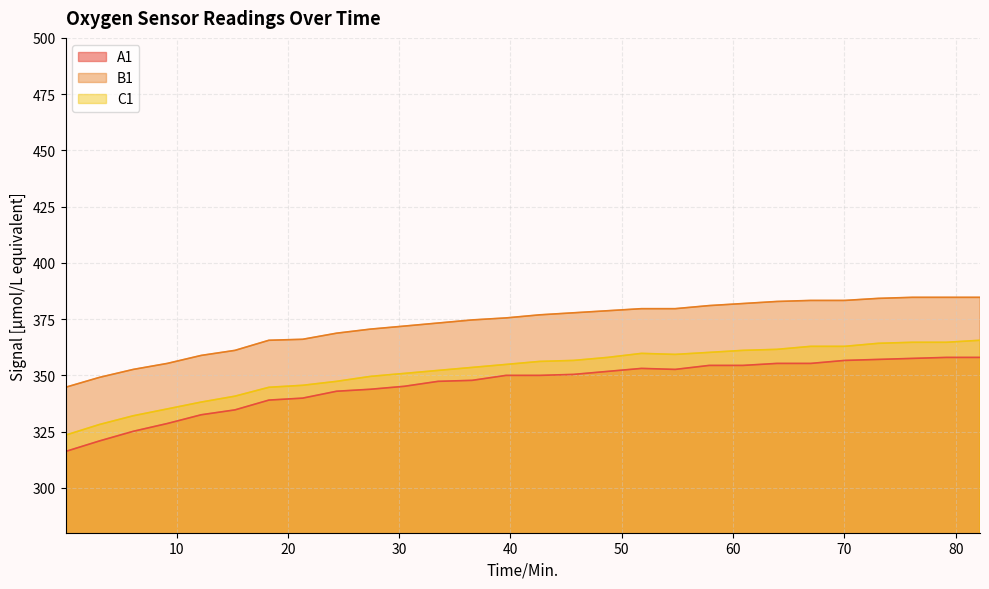

True or false: A1 and B1 cross at least once.

False